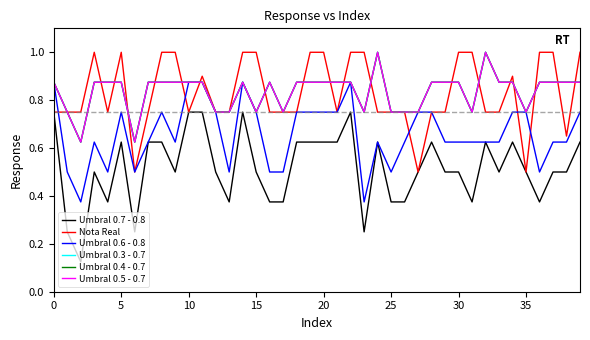

Does the chart display data point markers on the line(s)?

No